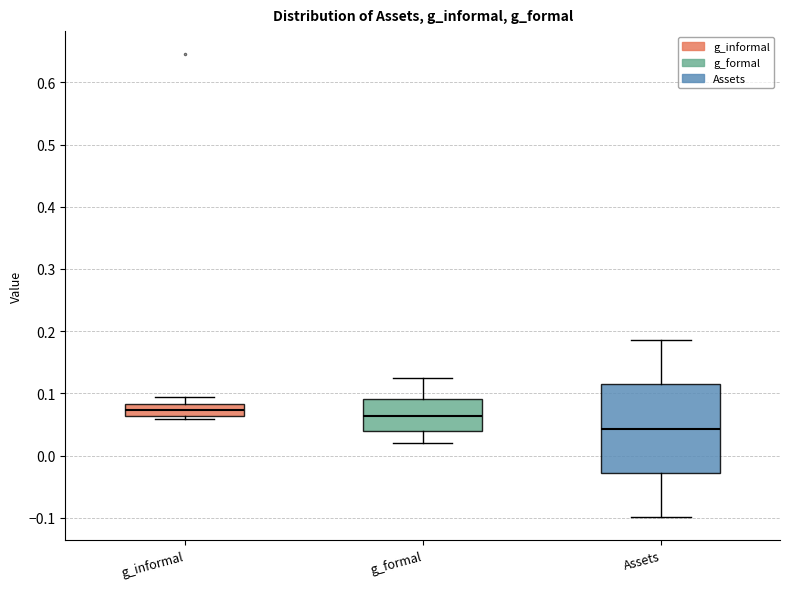

Reading left to right, read every box against the y-axis: the position of its median line, the range the box covers, and the ends of its whiskers. The values are not printed on the chart, so give them approximately, as read against the axis.

g_informal: median 0.07, box 0.06 to 0.08, whiskers 0.06 (just below the box's lower edge) to 0.09
g_formal: median 0.06, box 0.04 to 0.09, whiskers 0.02 to 0.12
Assets: median 0.04, box -0.03 to 0.11, whiskers -0.10 to 0.19